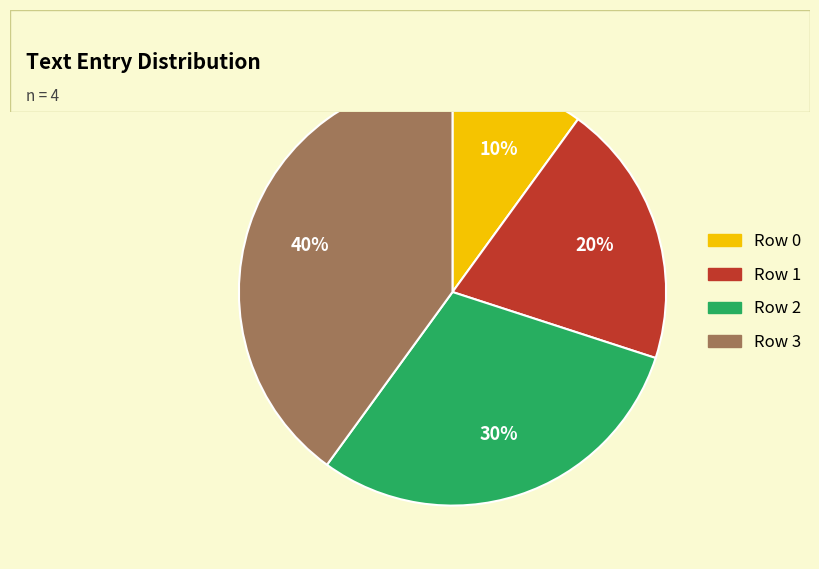

To the nearest percent, what is the combined percentage of Row 1 and Row 2?

50%